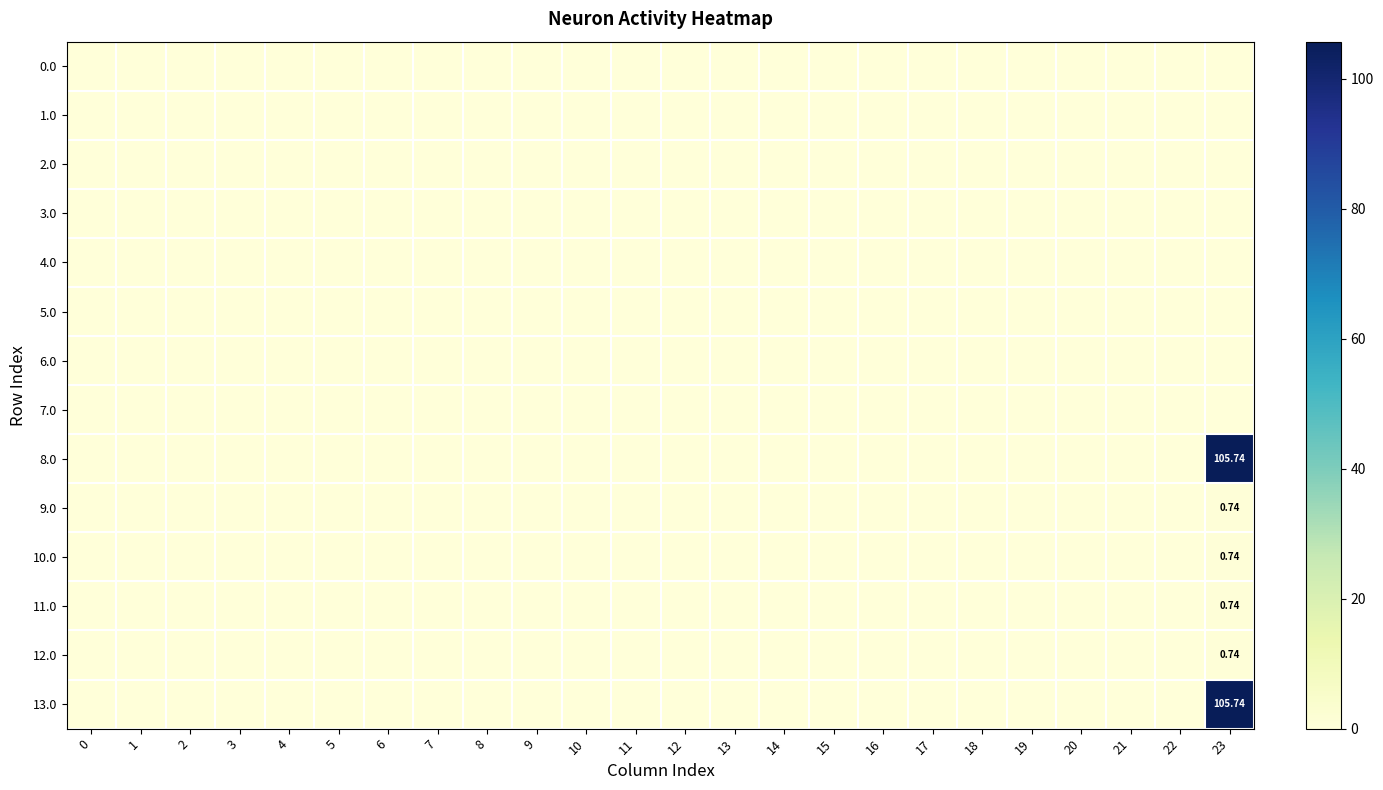

Rank the series by their maximum value, from highest to lowest.

13.0, 8.0, 10.0, 12.0, 11.0, 9.0, 0.0, 1.0, 2.0, 3.0, 4.0, 5.0, 6.0, 7.0